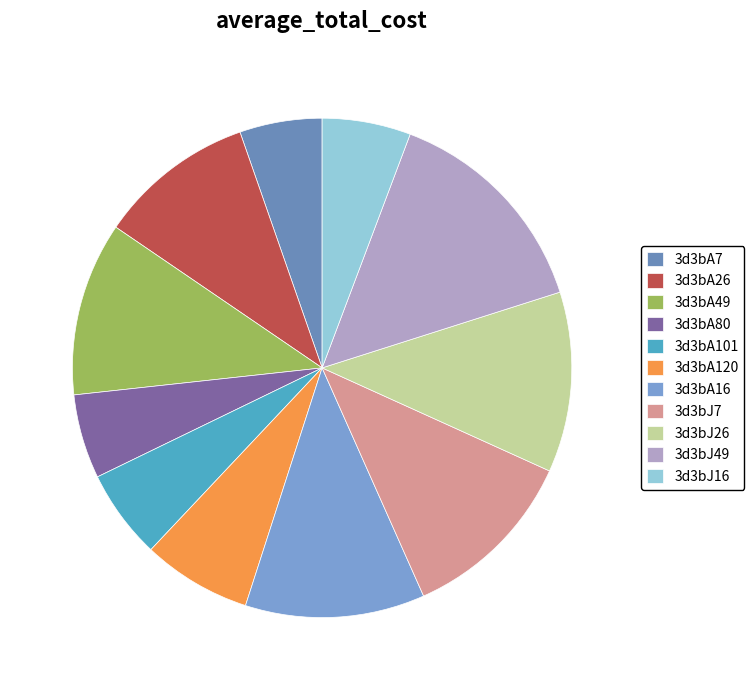

Count the number of slices in the pie.

11